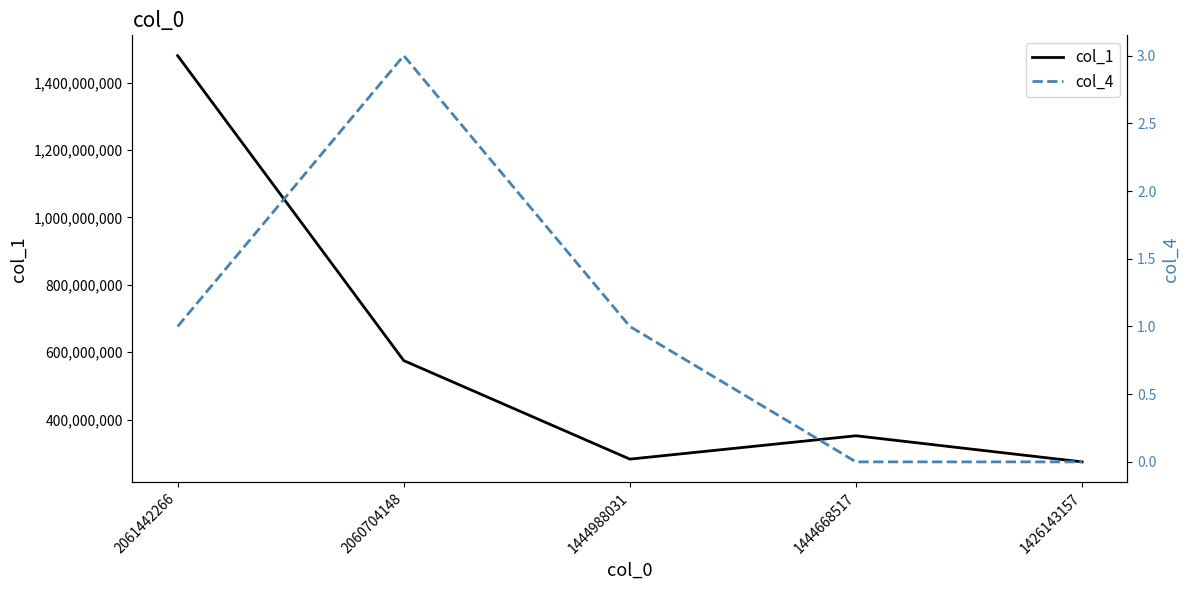

True or false: col_1 has a value of 1480003836 at 2061442266.

True